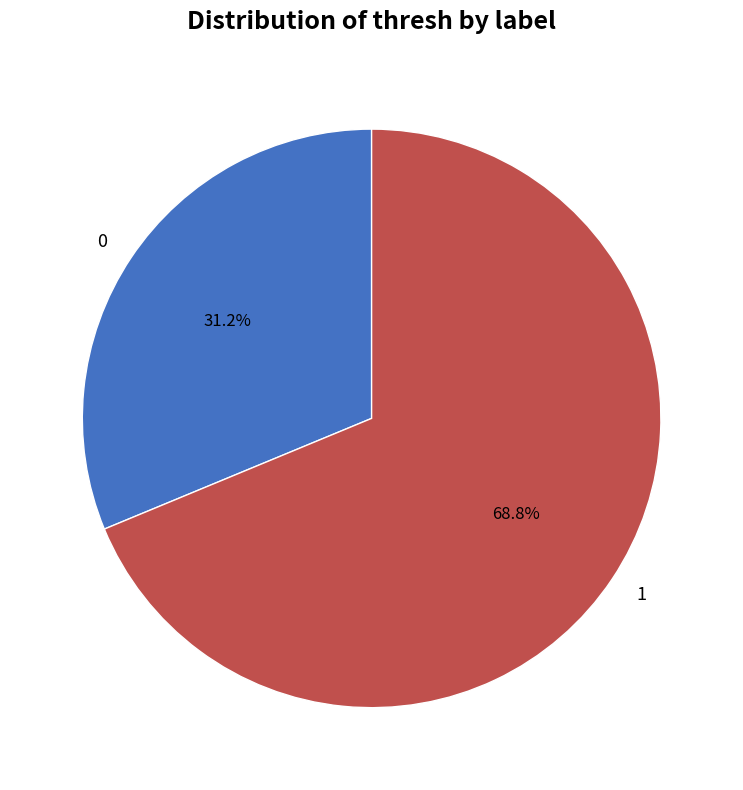

Between 1 and 0, which is larger?

1